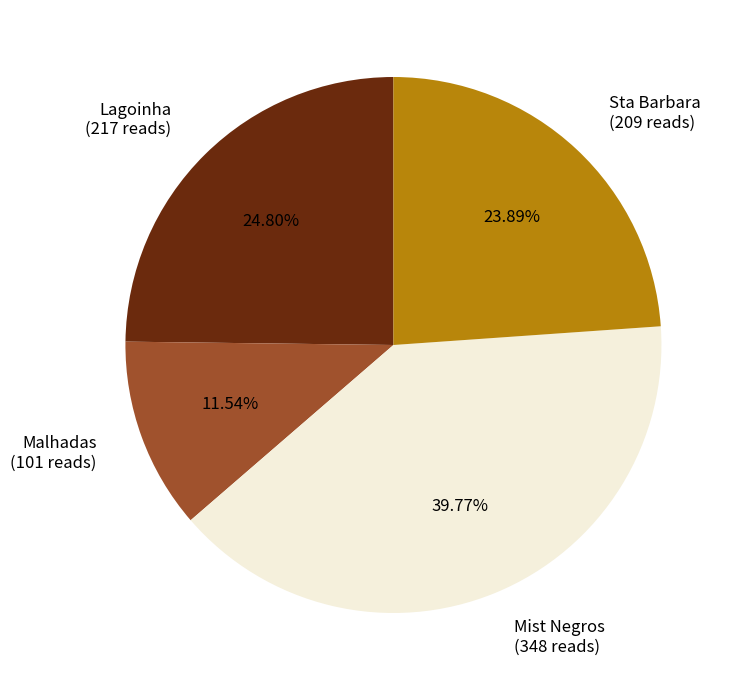

Rank the categories by value from lowest to highest.

Malhadas (101 reads), Sta Barbara (209 reads), Lagoinha (217 reads), Mist Negros (348 reads)